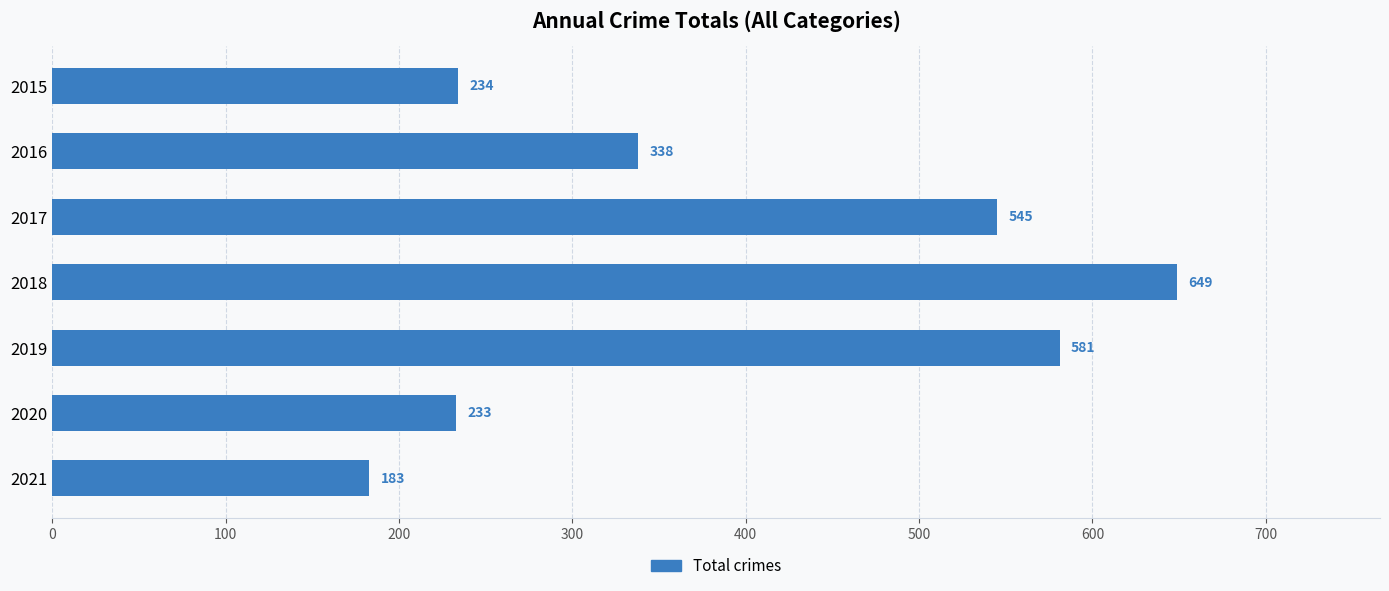

Approximately how many times larger is the value at 2019 compared to 2017?

1.1